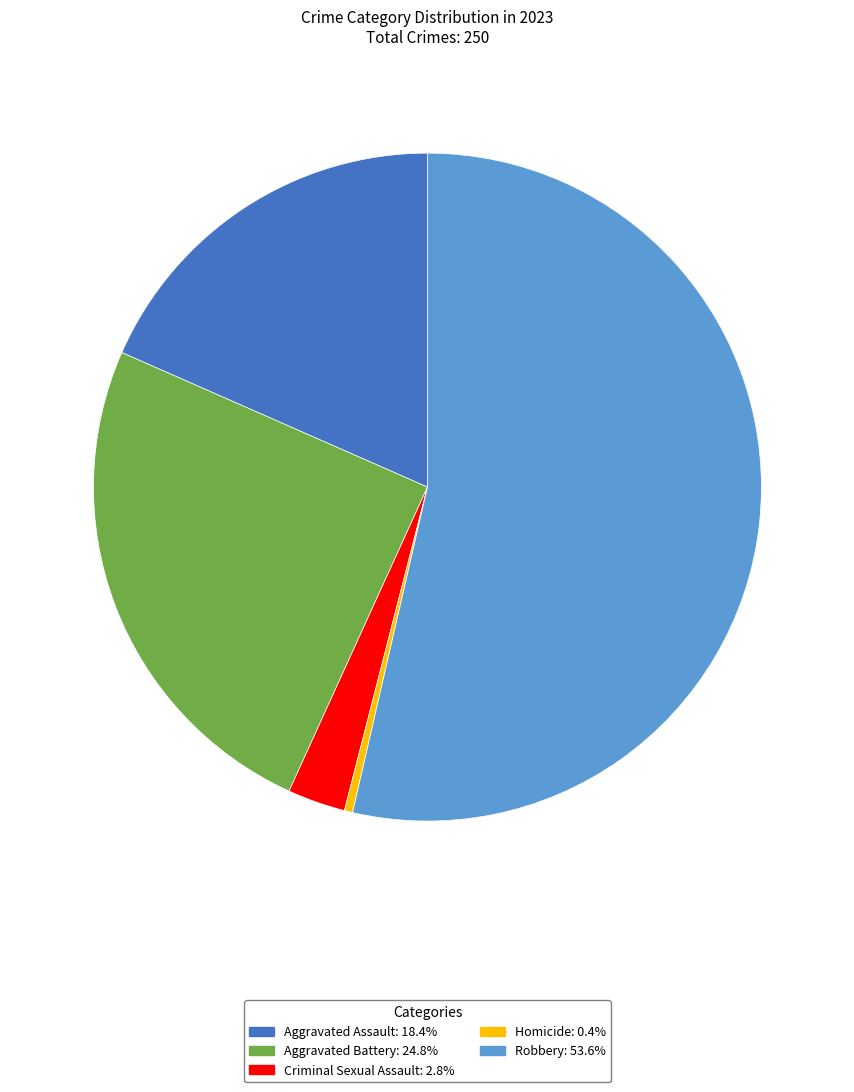

Between Aggravated Assault and Criminal Sexual Assault, which is larger?

Aggravated Assault